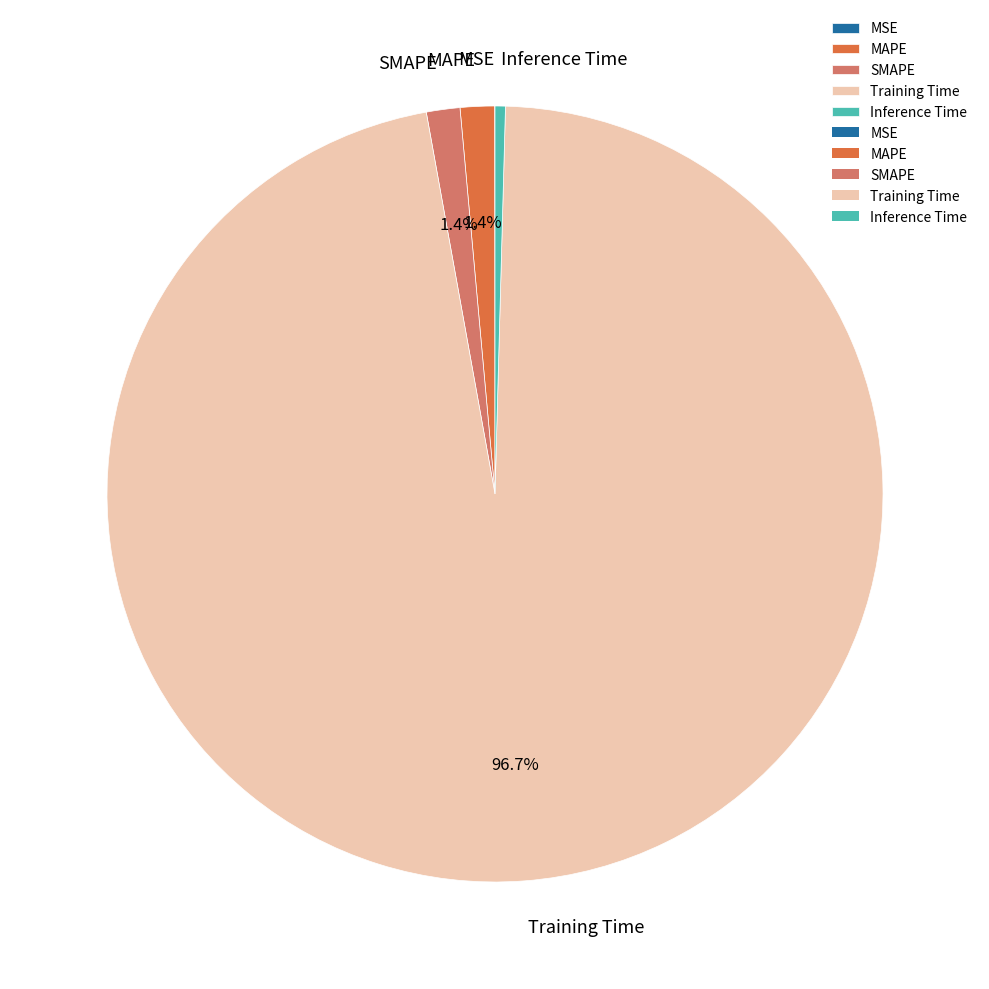

What is the largest slice in the pie chart?

Training Time